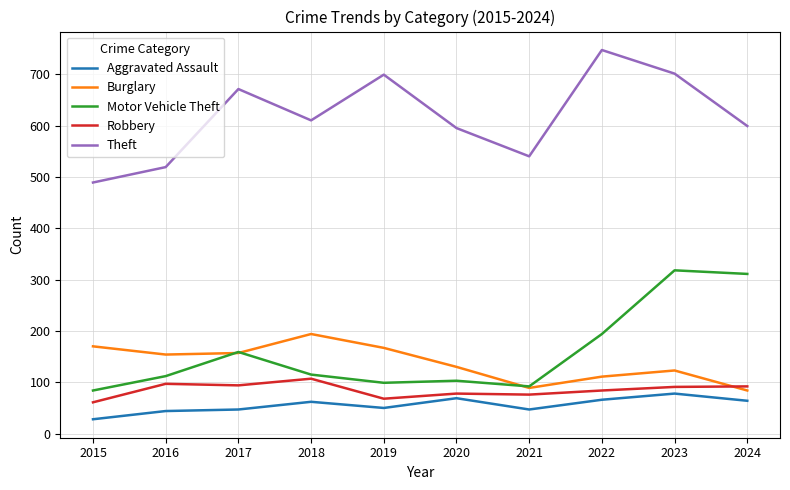

Which series has the widest spread of values?

Theft